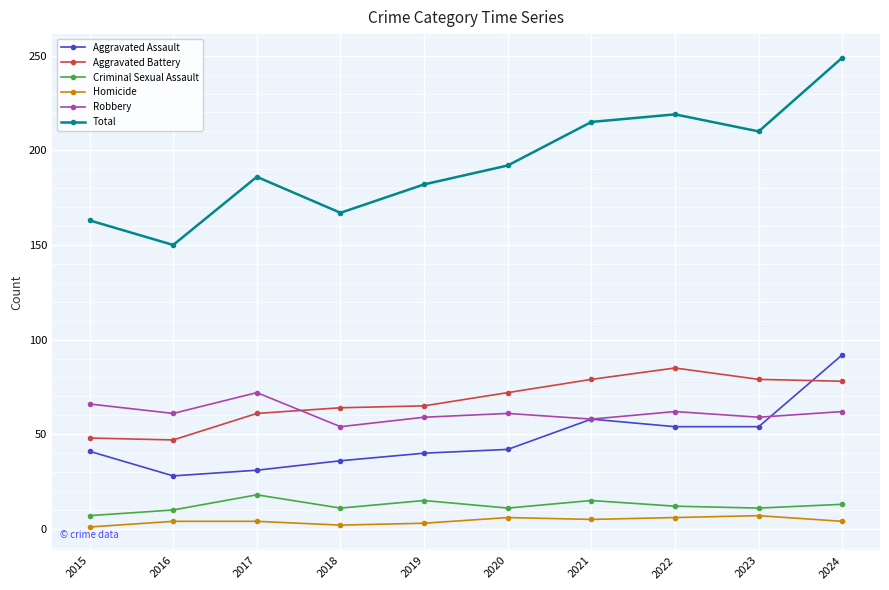

Which series has the largest total across all categories?

Total